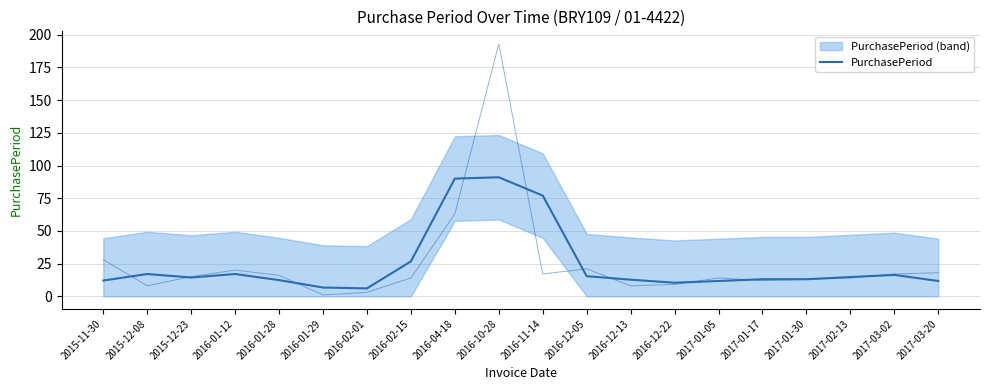

List the labels in order of value, largest first.

2016-10-28, 2016-04-18, 2016-11-14, 2016-02-15, 2015-12-08, 2016-01-12, 2017-03-02, 2016-12-05, 2017-02-13, 2015-12-23, 2017-01-17, 2017-01-30, 2016-12-13, 2016-01-28, 2015-11-30, 2017-01-05, 2017-03-20, 2016-12-22, 2016-01-29, 2016-02-01